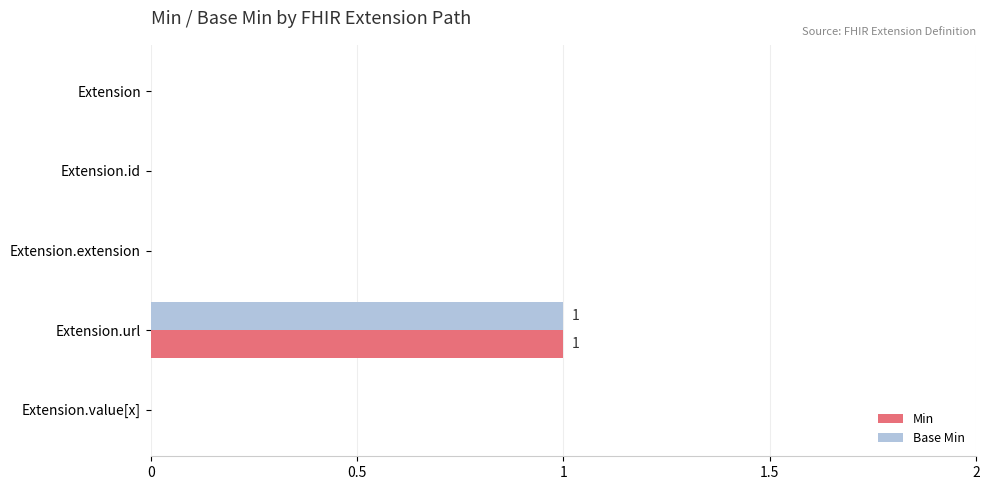

Is the value of Min at Extension.extension greater than the value of Base Min at Extension.url?

No